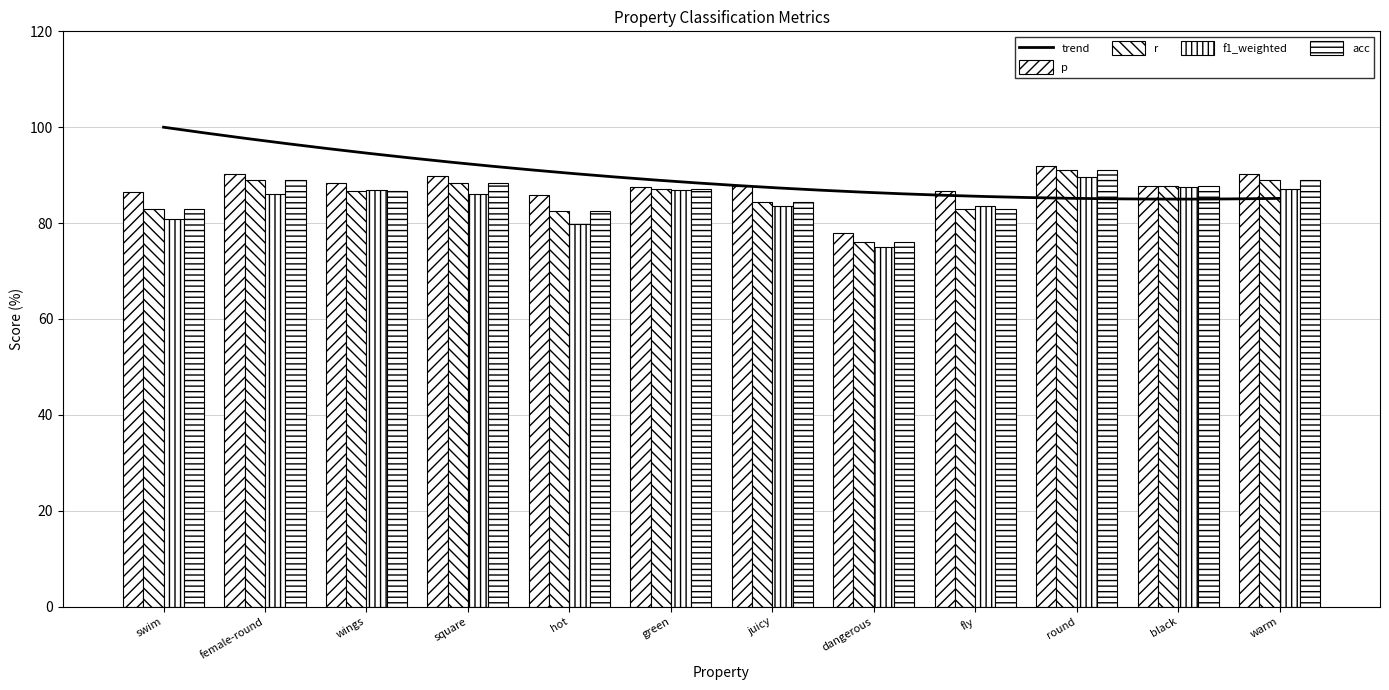

What is the spread (max minus min) of values at black?

0.2